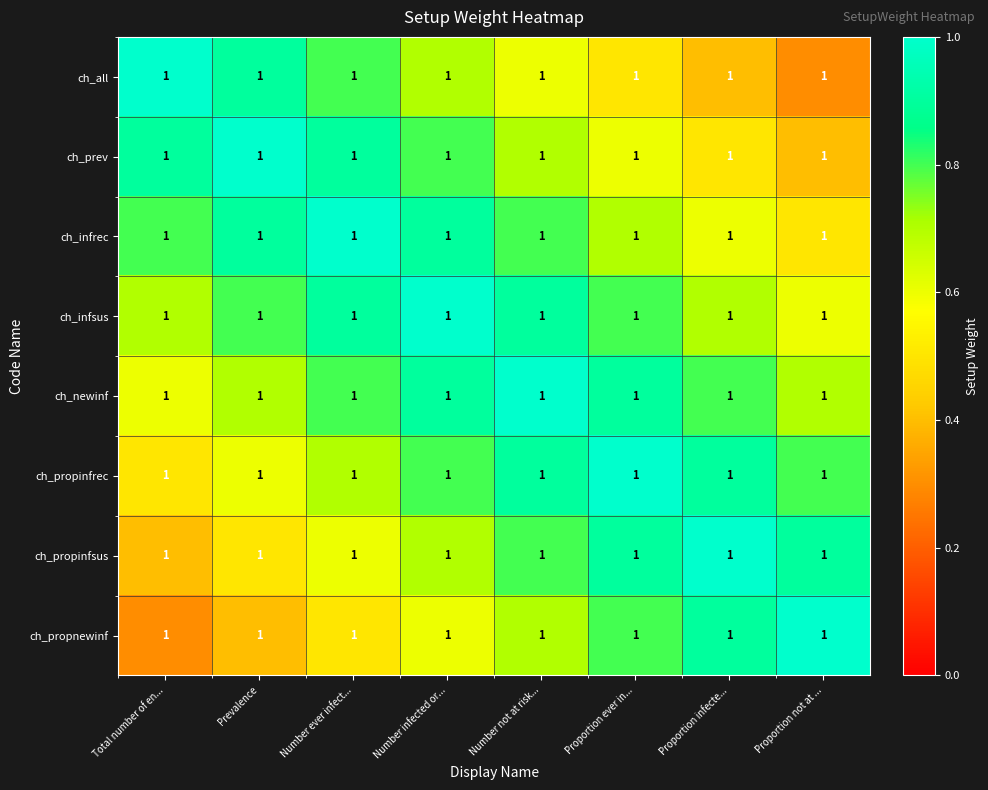

Between Number ever infect... and Proportion infecte..., which series saw the biggest shift?

ch_all